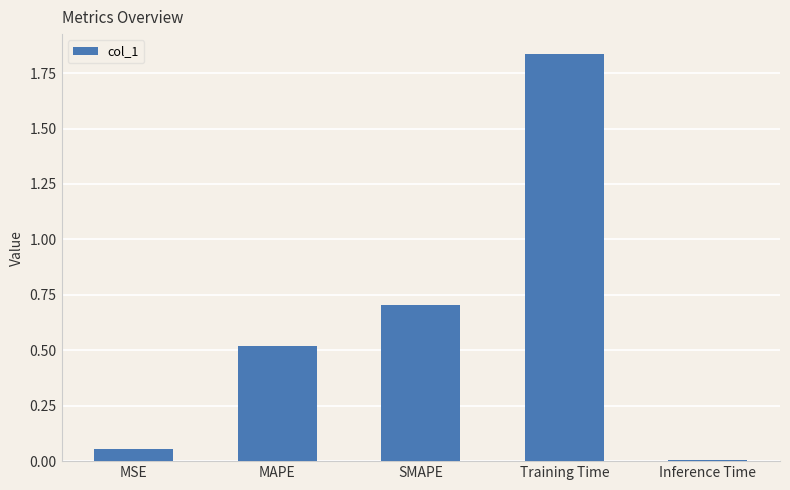

List the labels in order of value, smallest first.

Inference Time, MSE, MAPE, SMAPE, Training Time